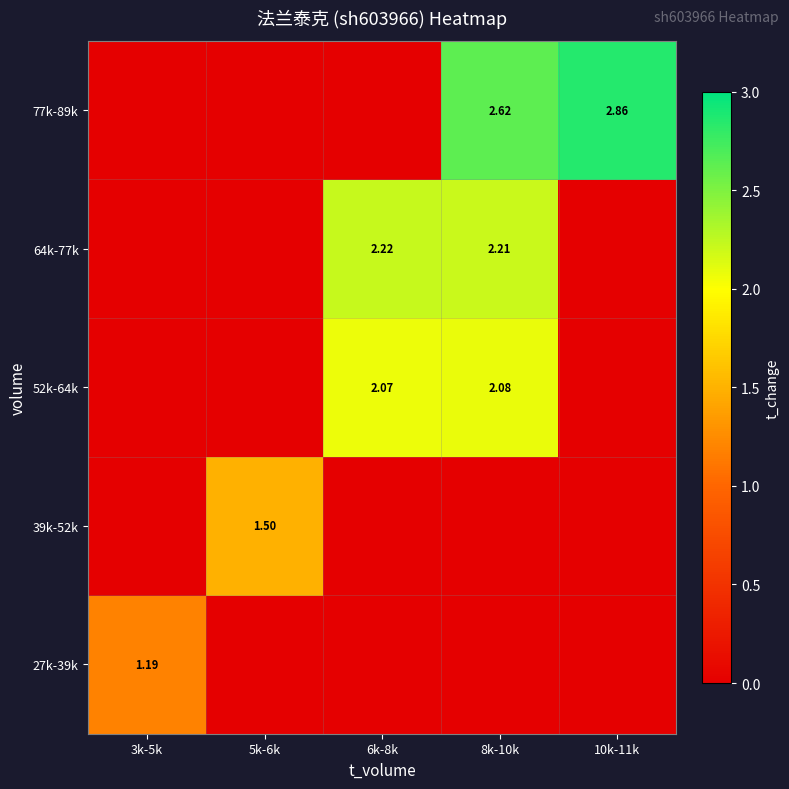

At which category is the sum across all series the highest?

8k-10k